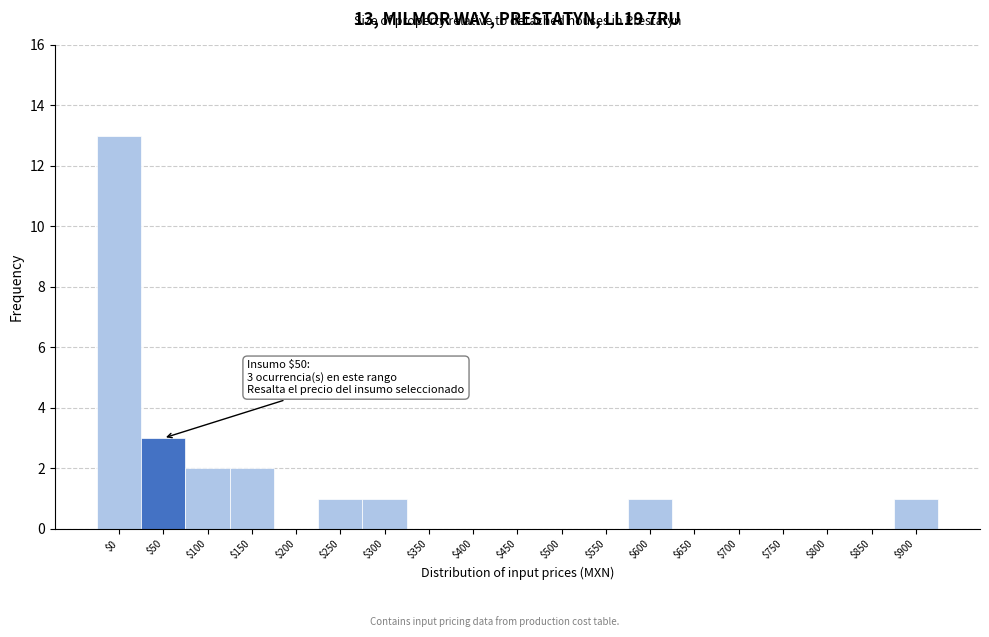

What is the maximum value shown in the chart?

13